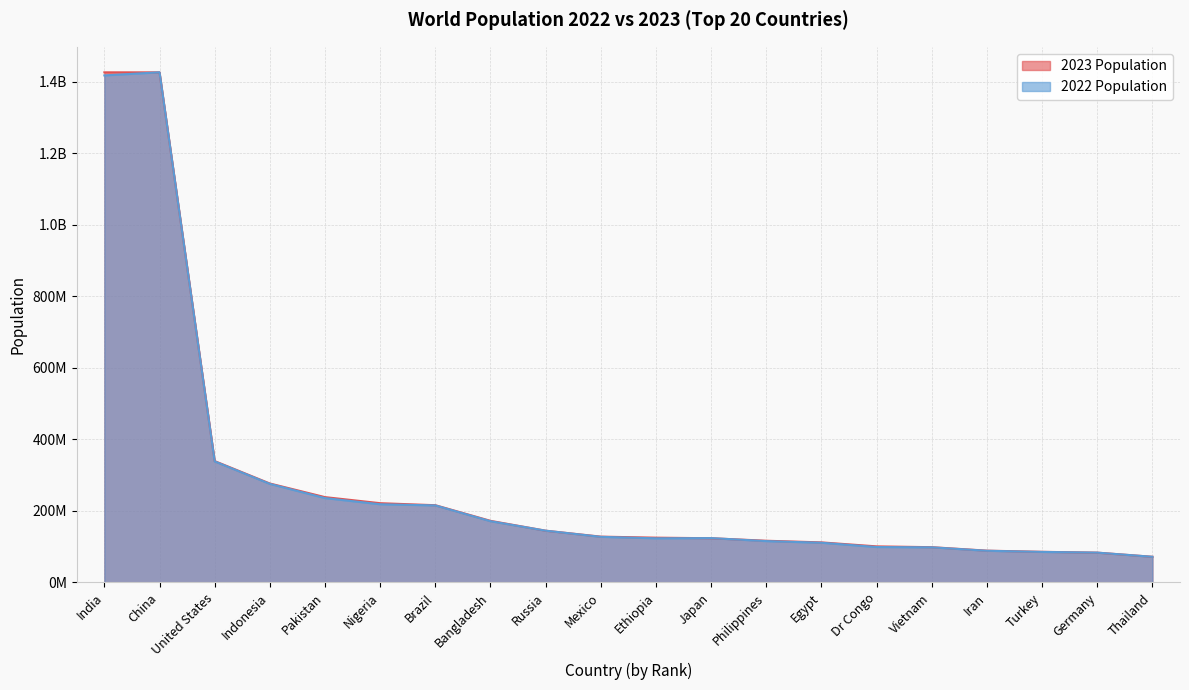

What is the value of the 2023 Population point at the 13th from the left?

116580421